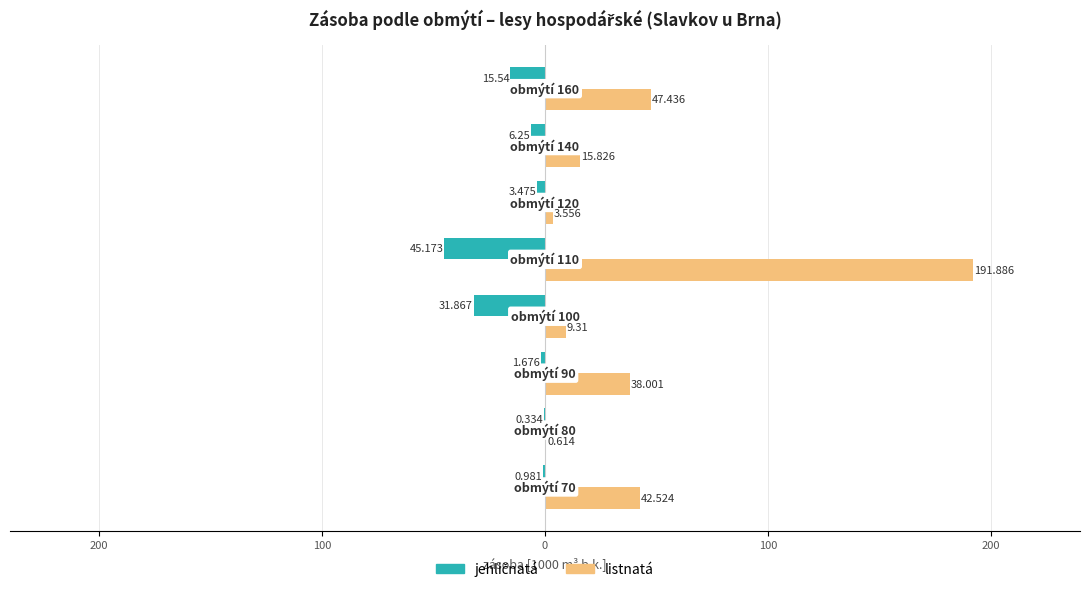

At how many categories does at least one series exceed 62?

1